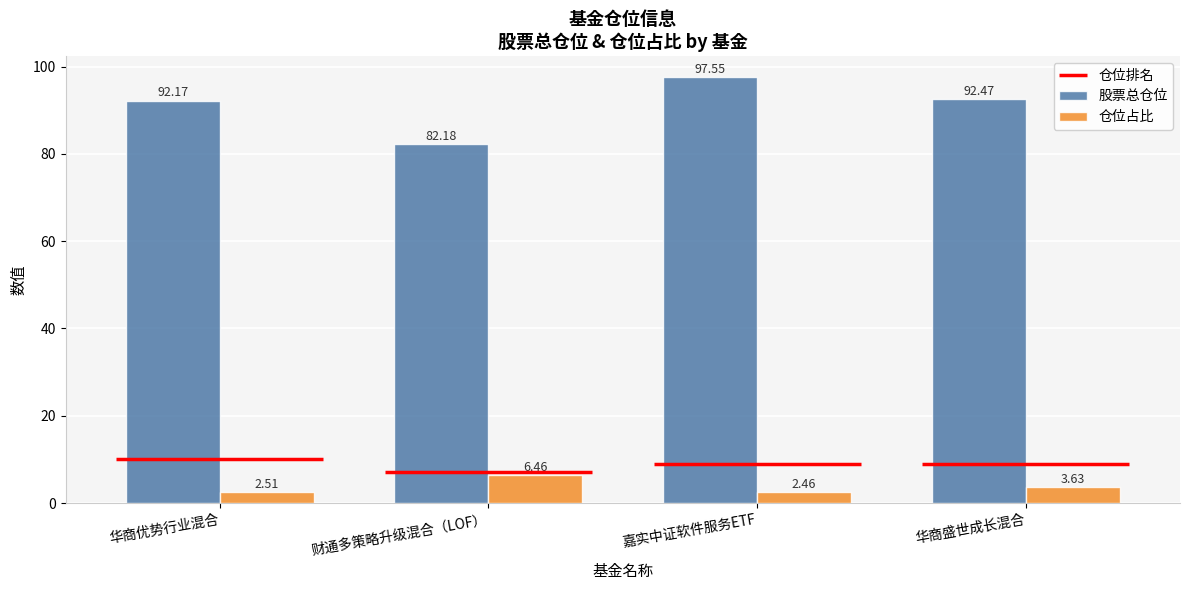

Between 华商优势行业混合 and 财通多策略升级混合（LOF）, which is larger?

华商优势行业混合